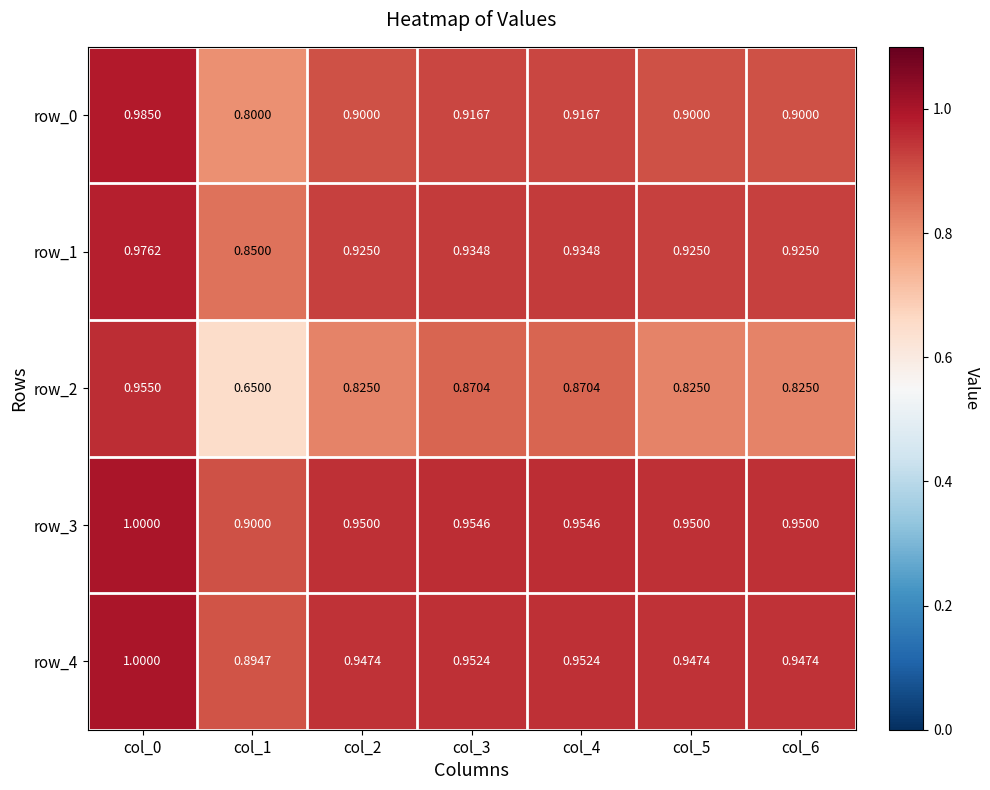

Is the value of row_2 at col_5 greater than the value of row_4 at col_6?

No